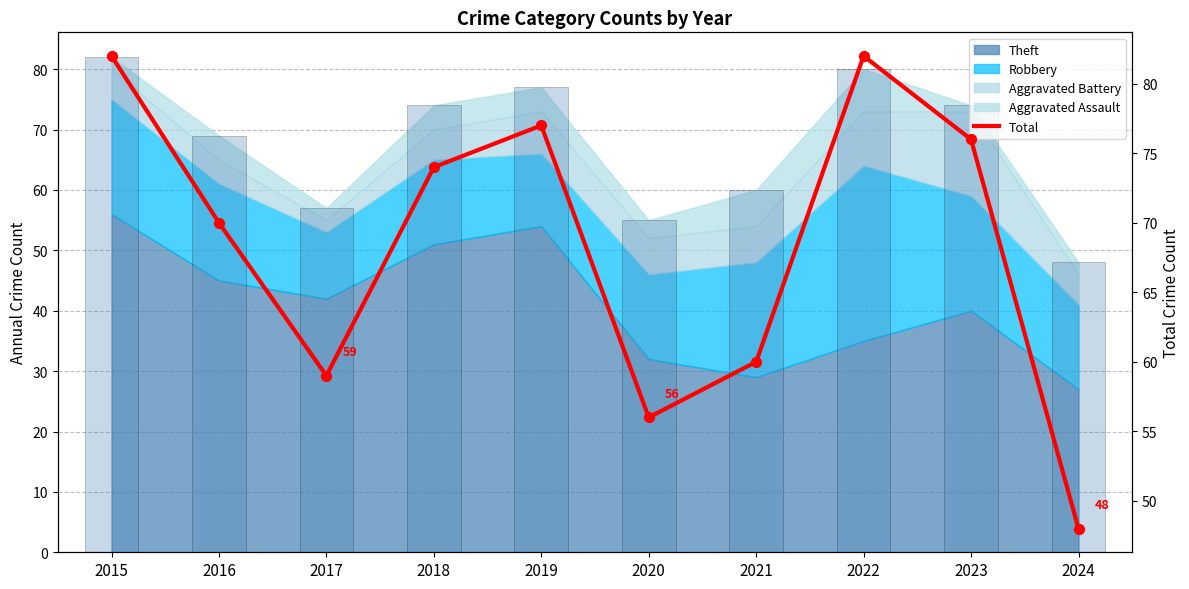

What is the change in value from 2020 to 2024?

-8